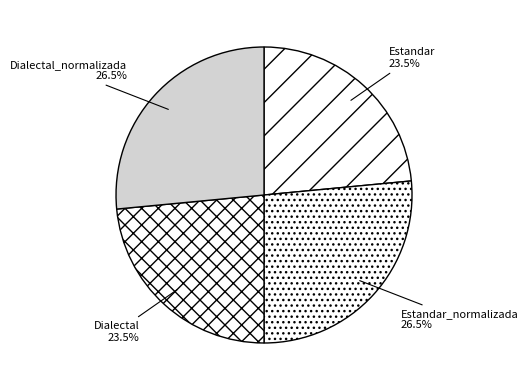

Does any single category account for the majority?

No